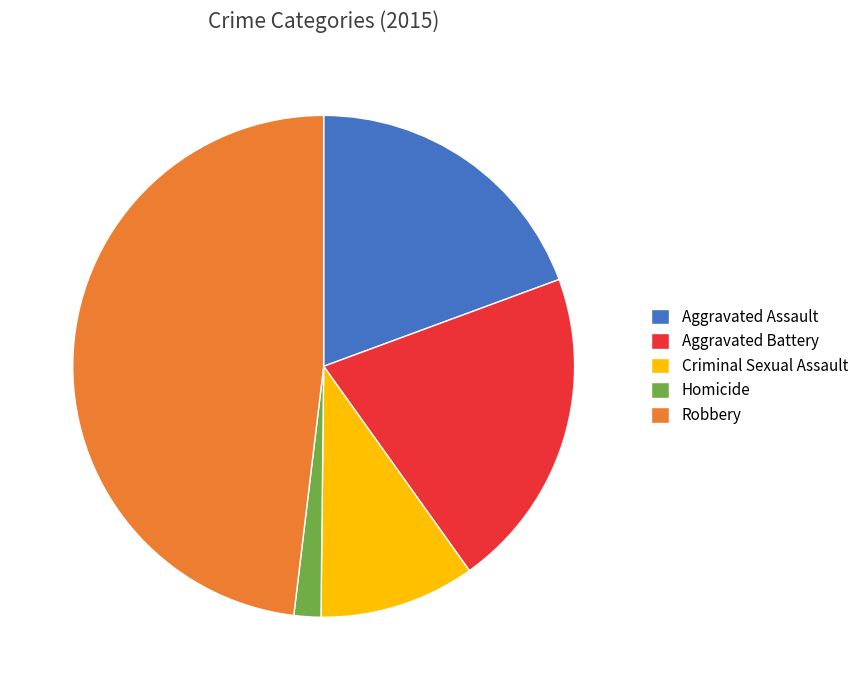

Is the sum of Aggravated Assault and Homicide greater than half?

No